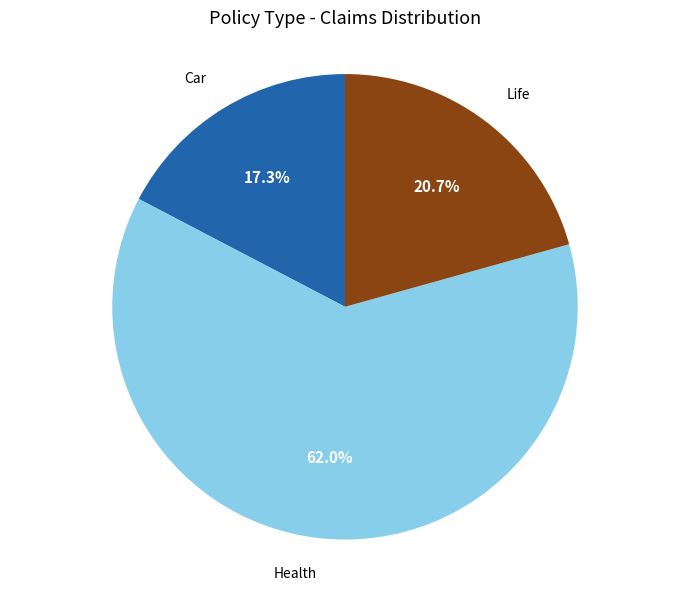

Which has a higher value, Health or Life?

Health